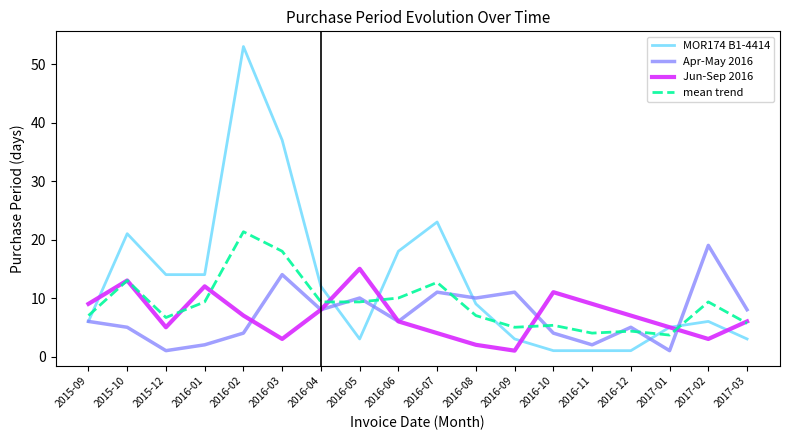

How many values in the mean trend series exceed 9?

9